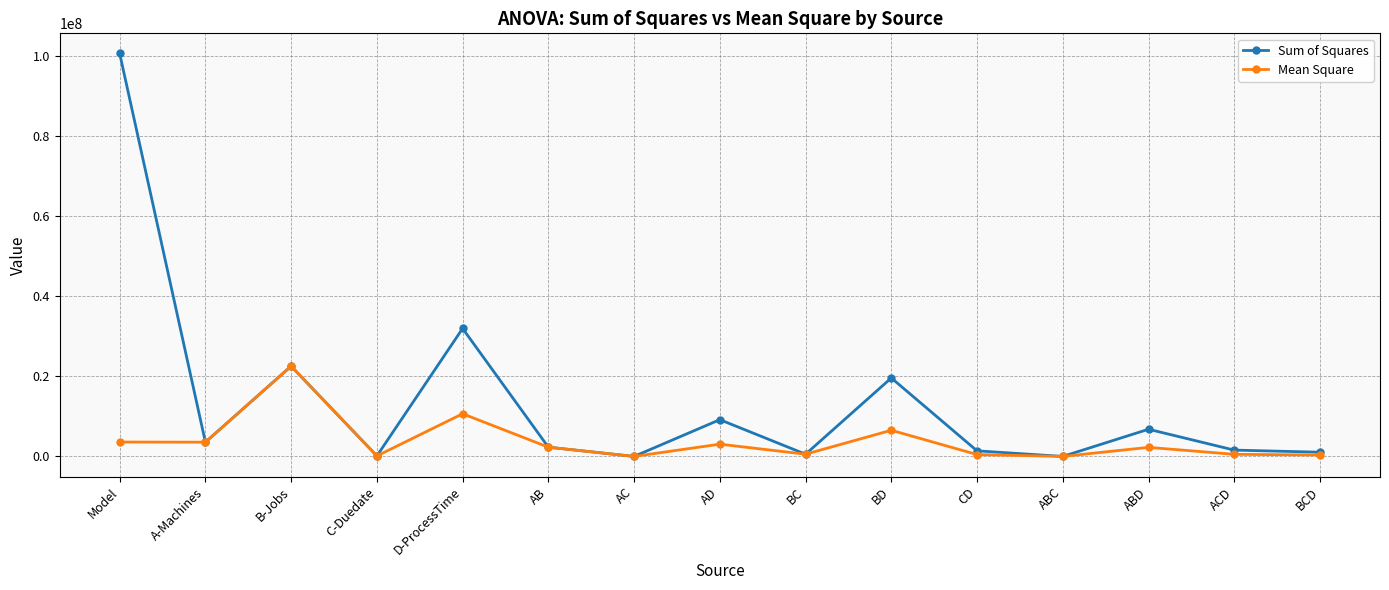

What is the value of the Mean Square point at the 10th from the left?

6531533.5